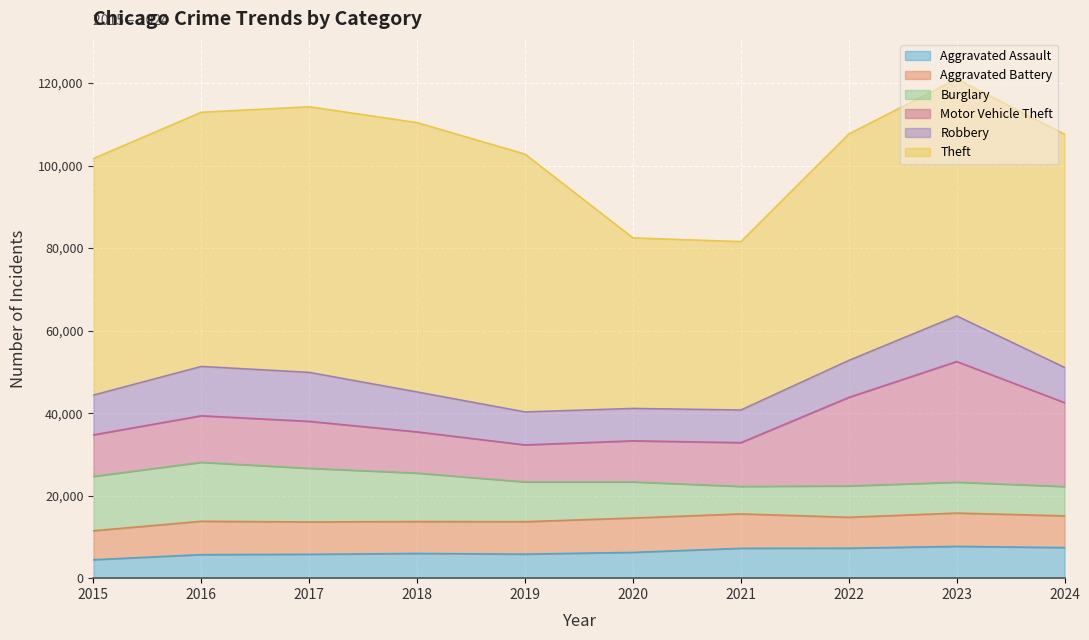

How many lines are shown in the chart?

6